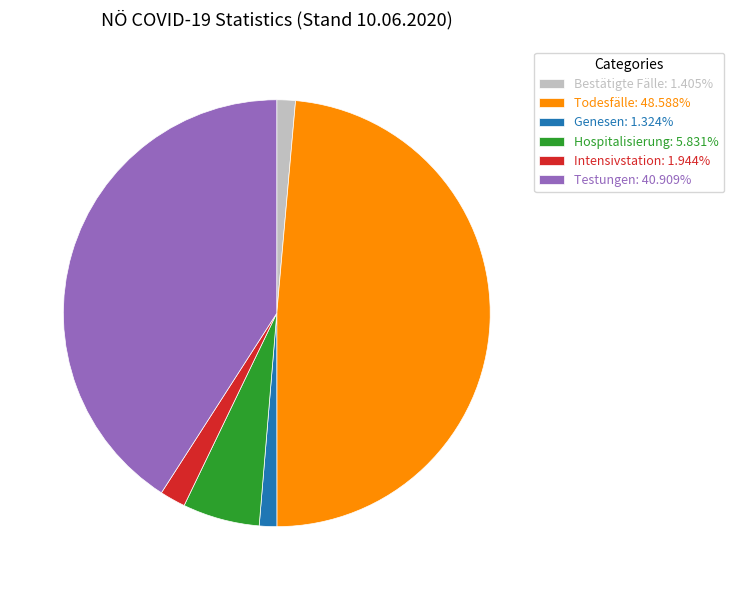

Is the sum of Hospitalisierung: 5.831% and Testungen: 40.909% greater than half?

No